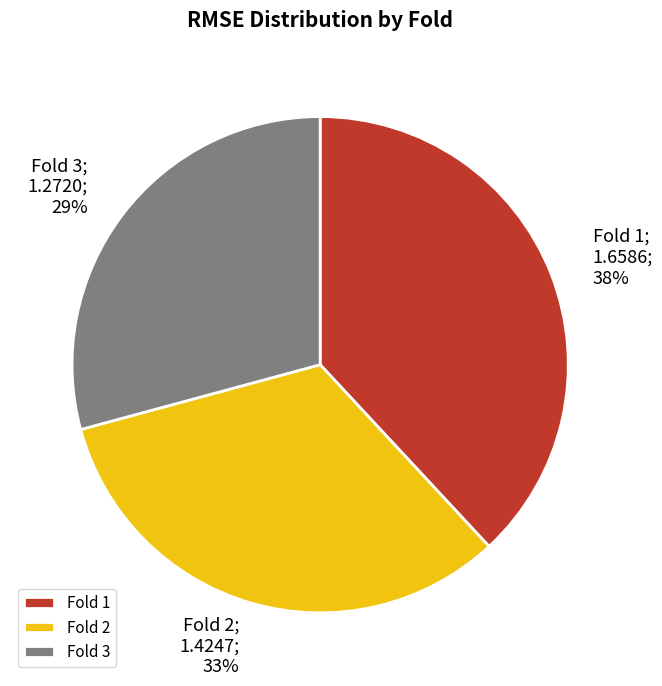

True or false: Fold 1 accounts for 38% of the total.

True